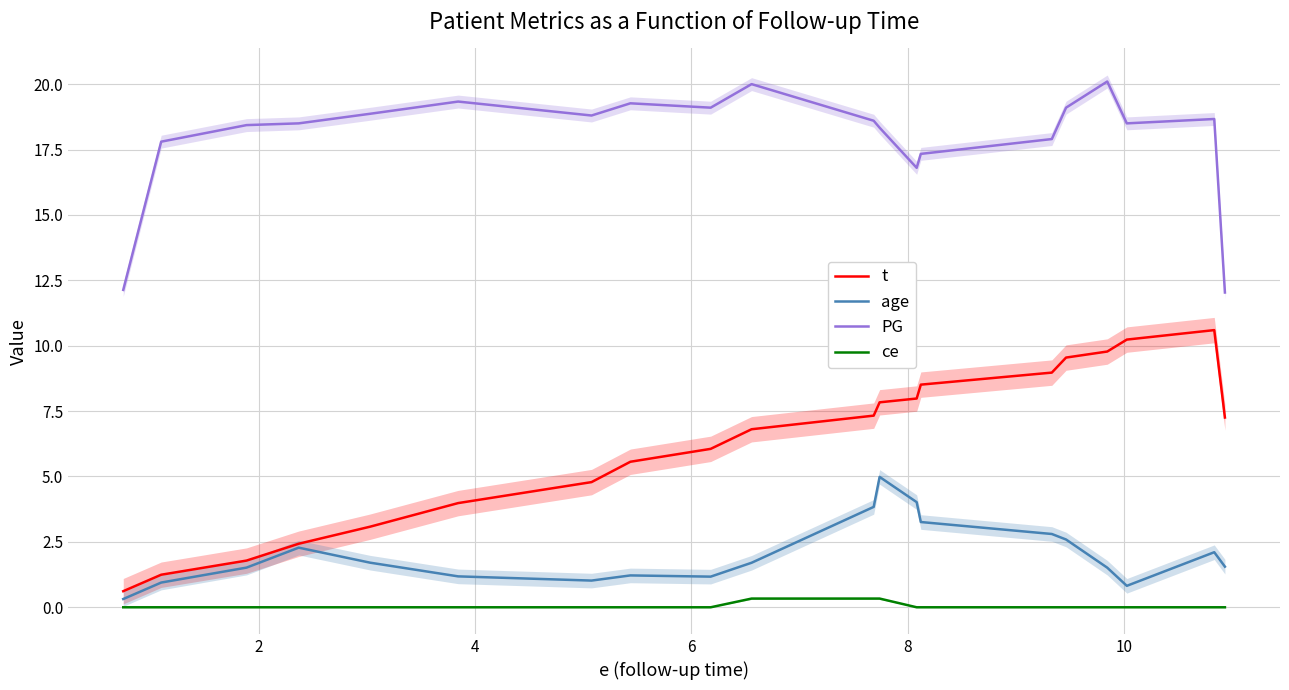

Rank the series by their maximum value, from lowest to highest.

ce, age, t, PG